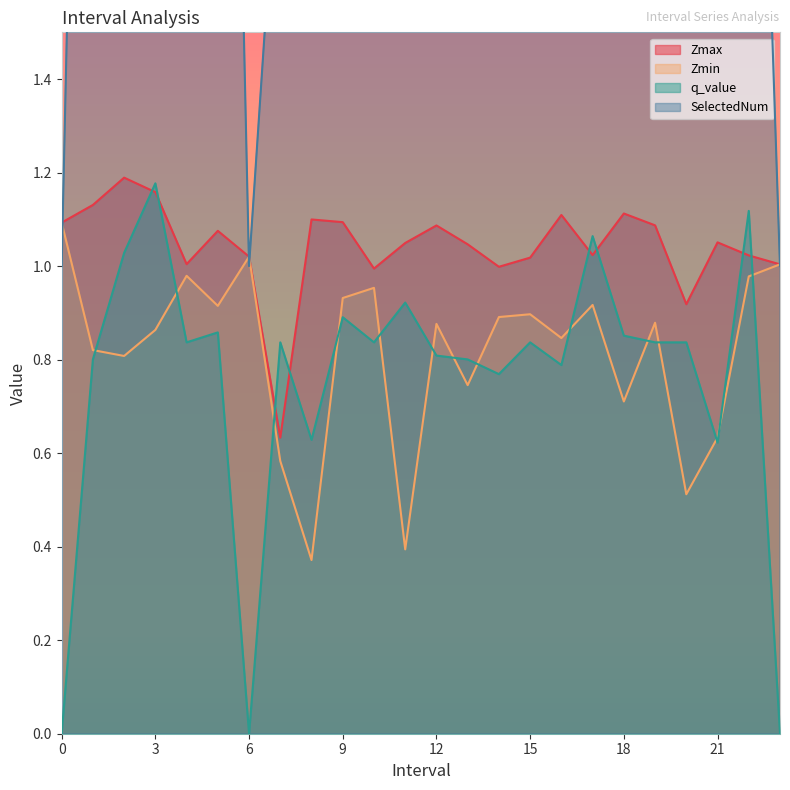

What is the difference between the maximum and minimum values in the Zmax series?

0.6